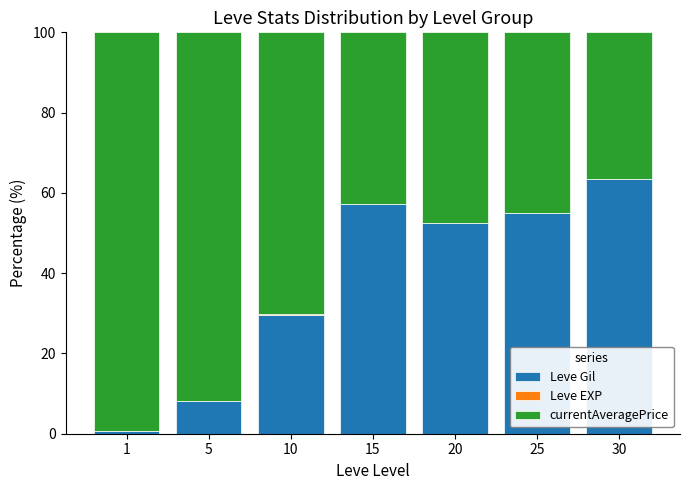

What is the sum of all Leve Gil values?

266.3